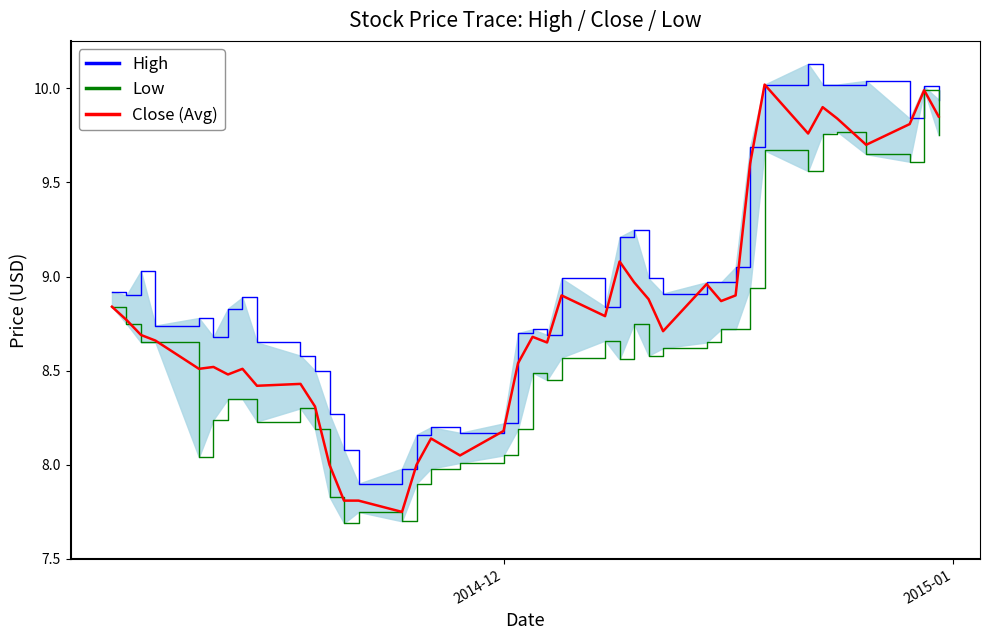

True or false: Close (Avg) and High intersect in this chart.

False